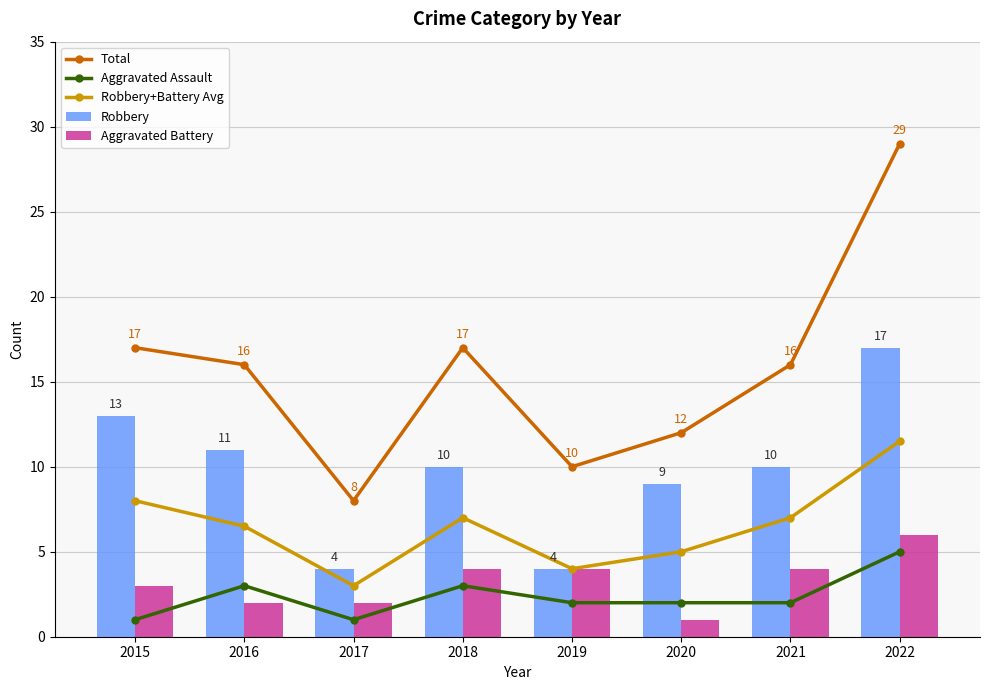

Reading left to right, list all the values displayed in this chart.

Total: 2015=17.0	2016=16.0	2017=8.0	2018=17.0	2019=10.0	2020=12.0	2021=16.0	2022=29.0
Aggravated Assault: 2015=1.0	2016=3.0	2017=1.0	2018=3.0	2019=2.0	2020=2.0	2021=2.0	2022=5.0
Robbery+Battery Avg: 2015=8.0	2016=6.5	2017=3.0	2018=7.0	2019=4.0	2020=5.0	2021=7.0	2022=11.5
Robbery: 2015=13.0	2016=11.0	2017=4.0	2018=10.0	2019=4.0	2020=9.0	2021=10.0	2022=17.0
Aggravated Battery: 2015=3.0	2016=2.0	2017=2.0	2018=4.0	2019=4.0	2020=1.0	2021=4.0	2022=6.0